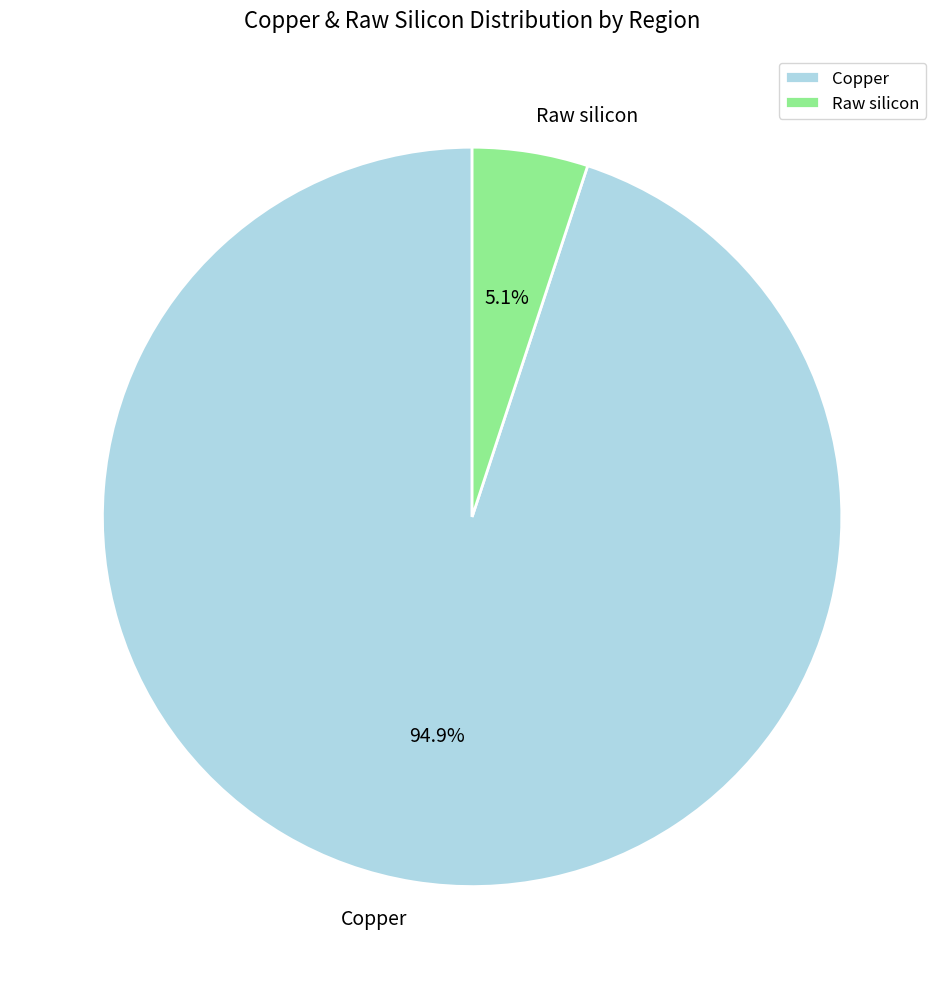

What is the total percentage of Copper and Raw silicon?

100.0%